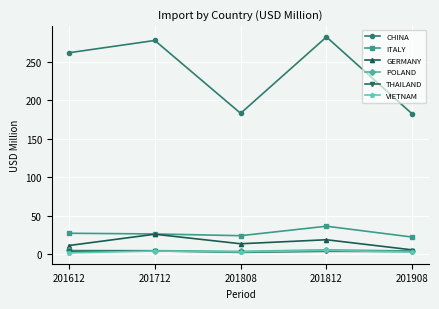

Where is the first local maximum for CHINA?

201712